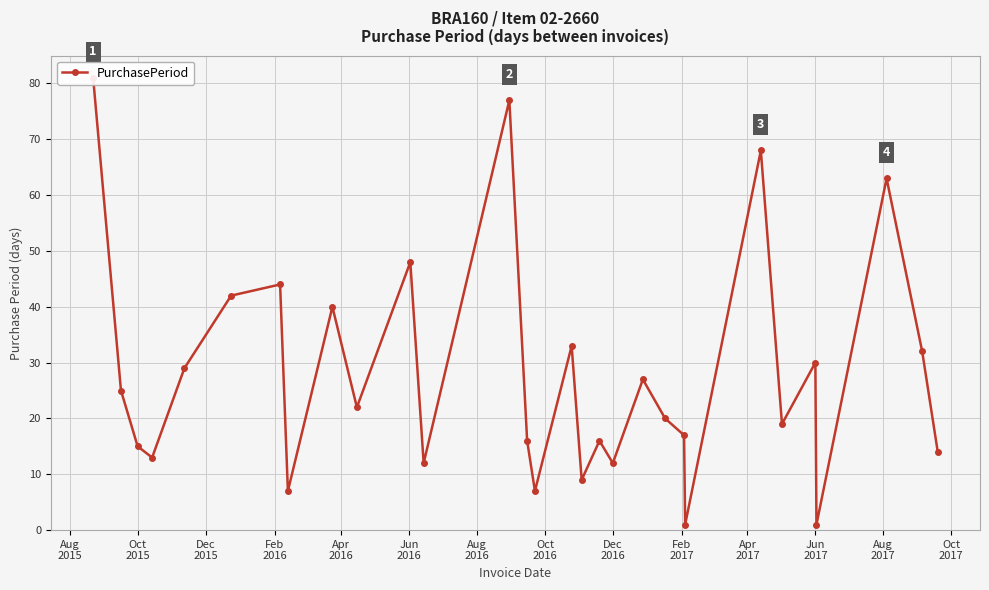

Which label corresponds to the largest value in the chart?

Aug
2015